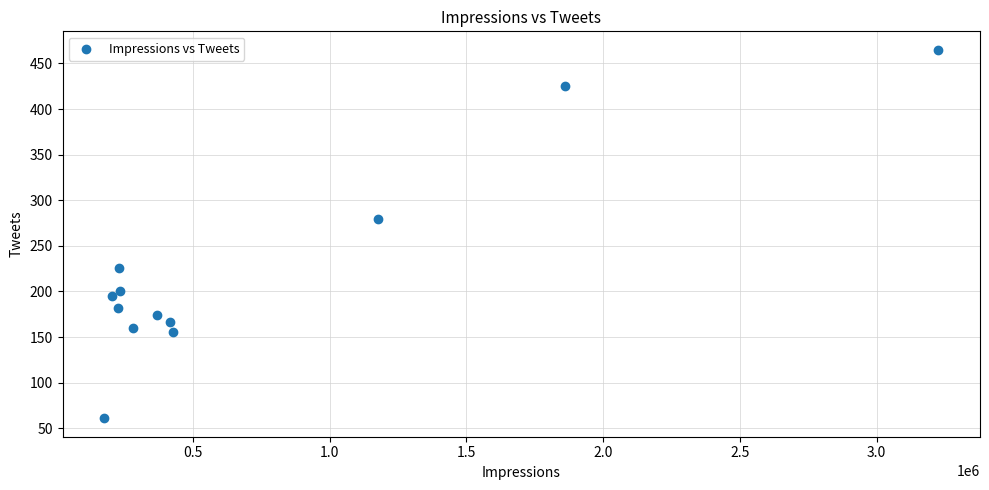

What is the average Y value?

224